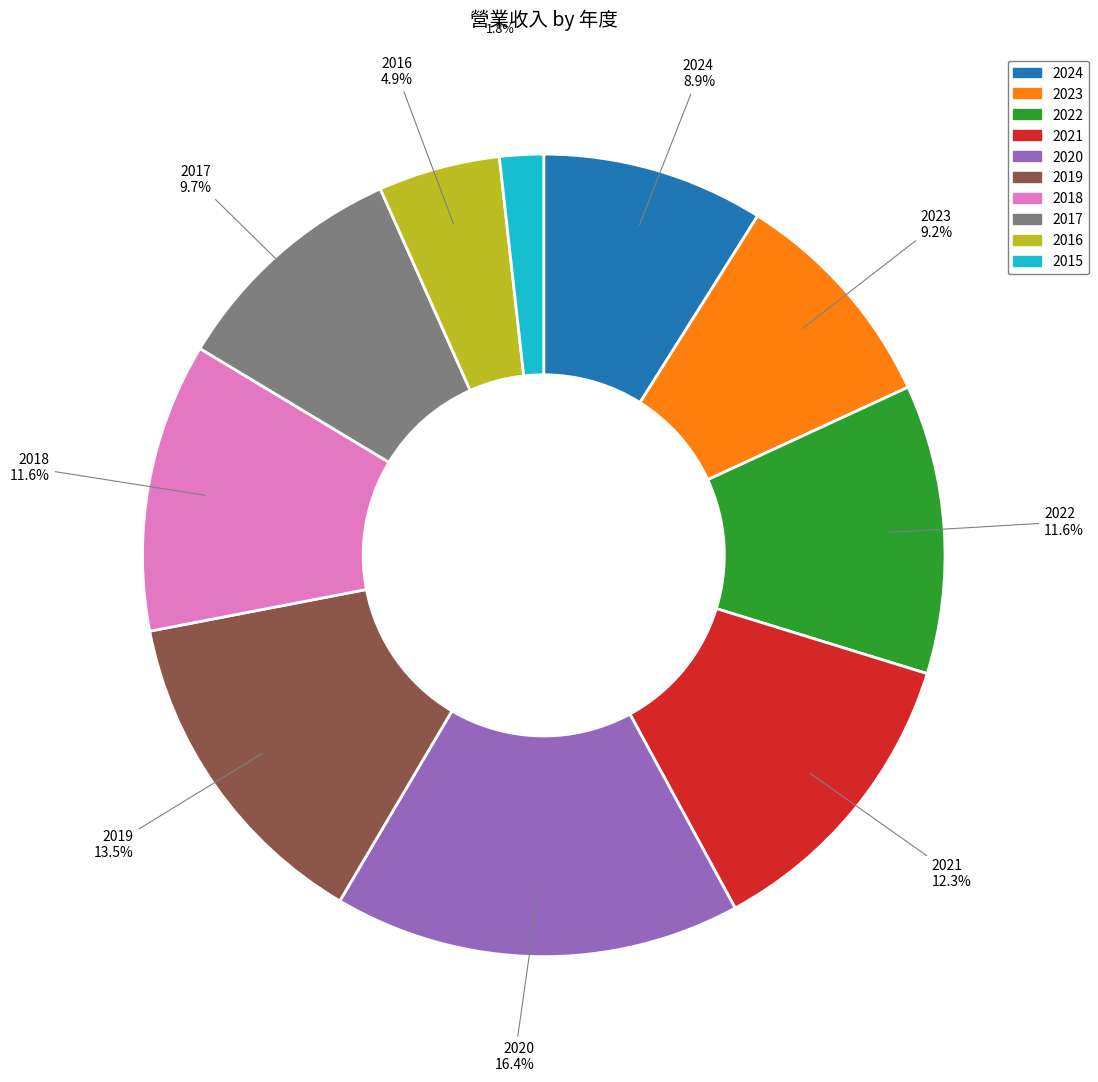

Is it true that 2018 is 19% of the pie?

False